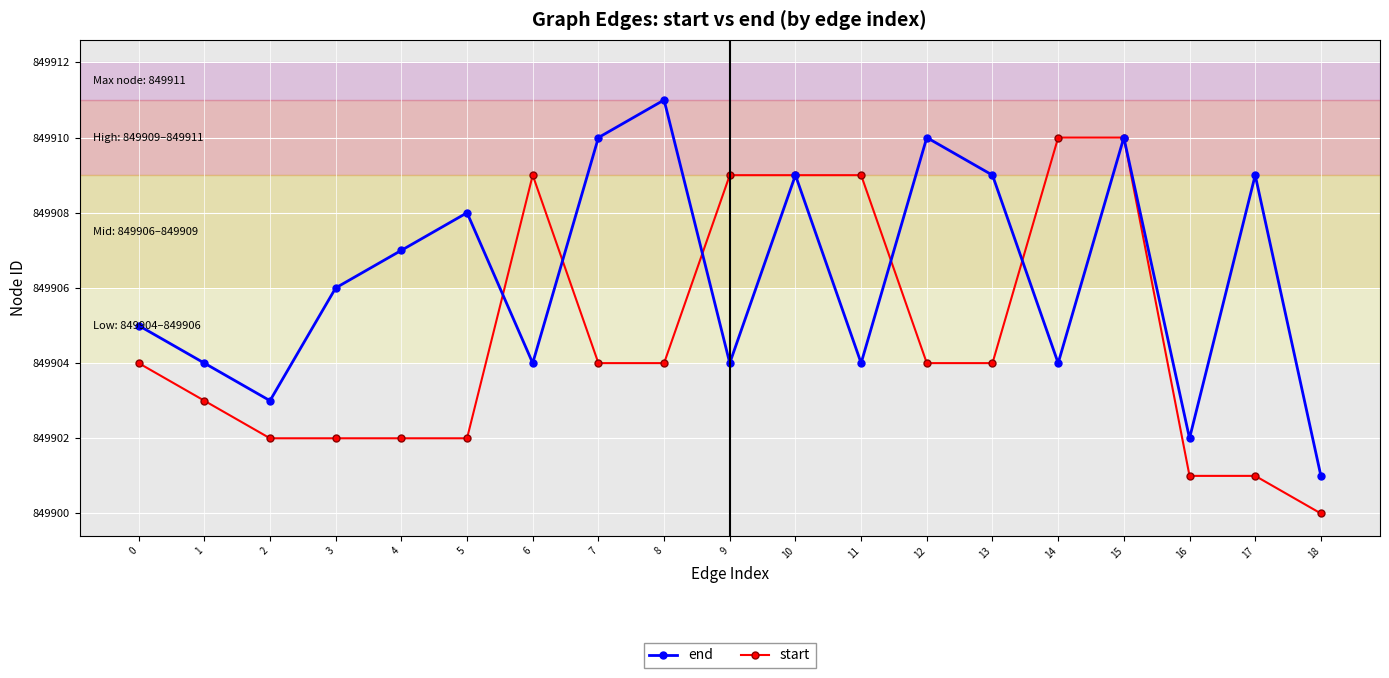

How many end values are between 849904 and 849909?

12